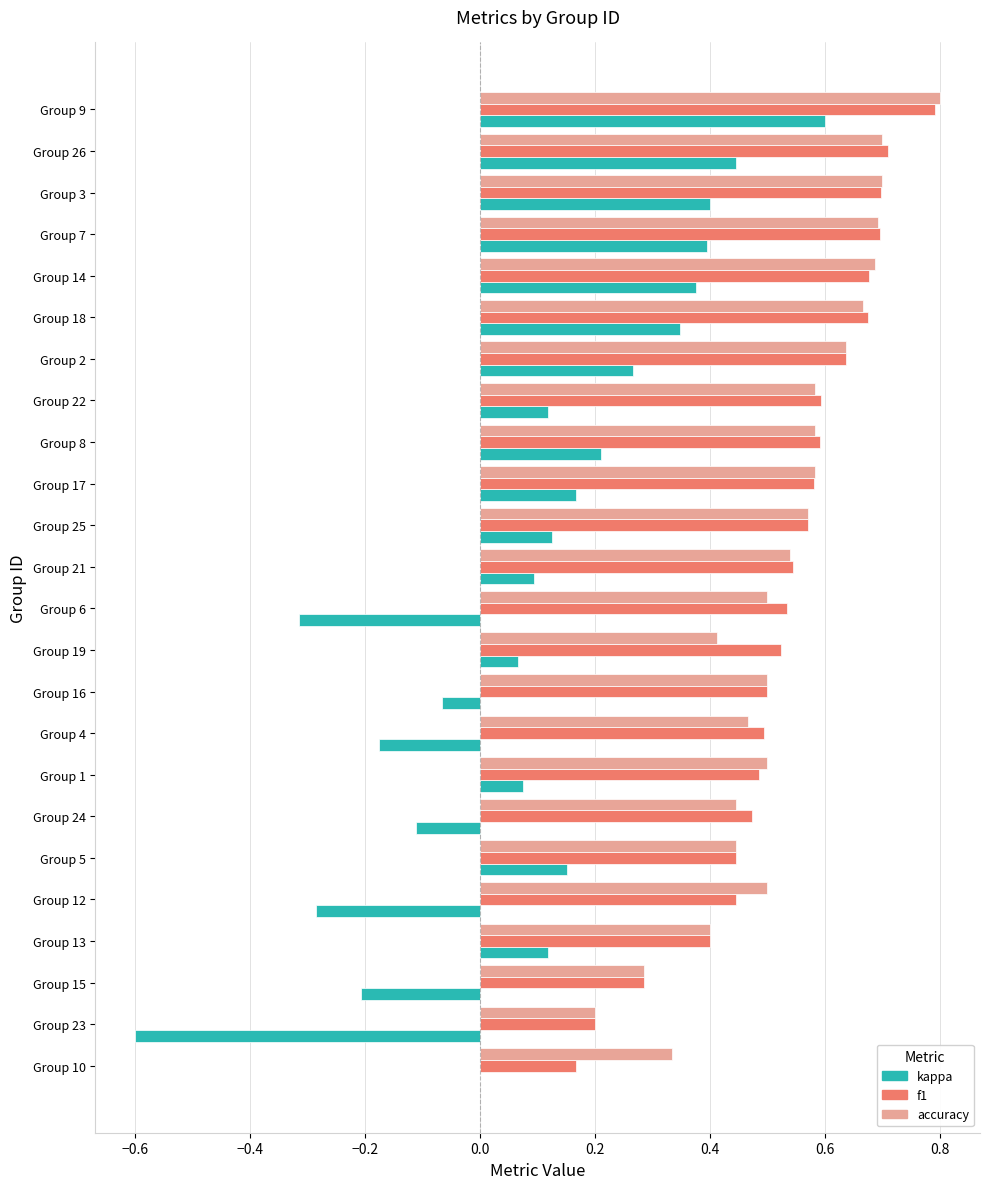

What is the total value across all series at Group 16?

0.9